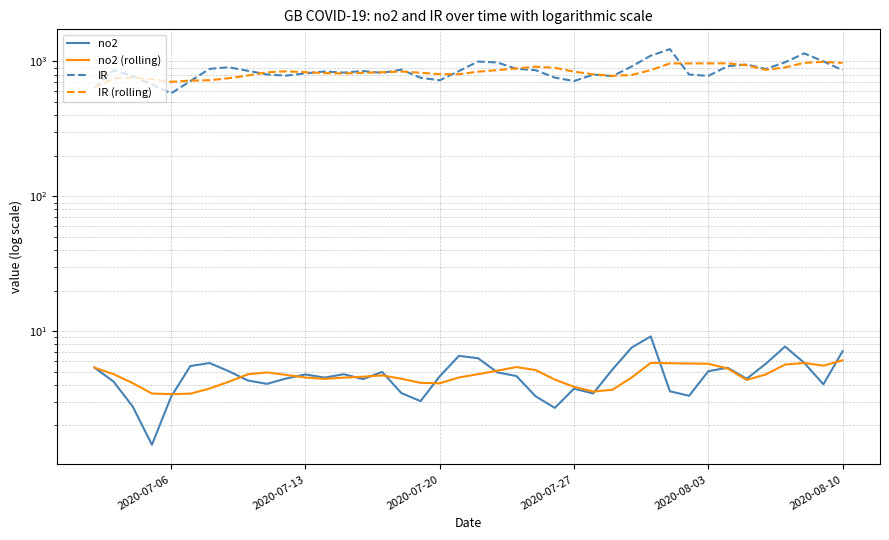

True or false: IR has a value of 716.0 at 2020-07-27.

True